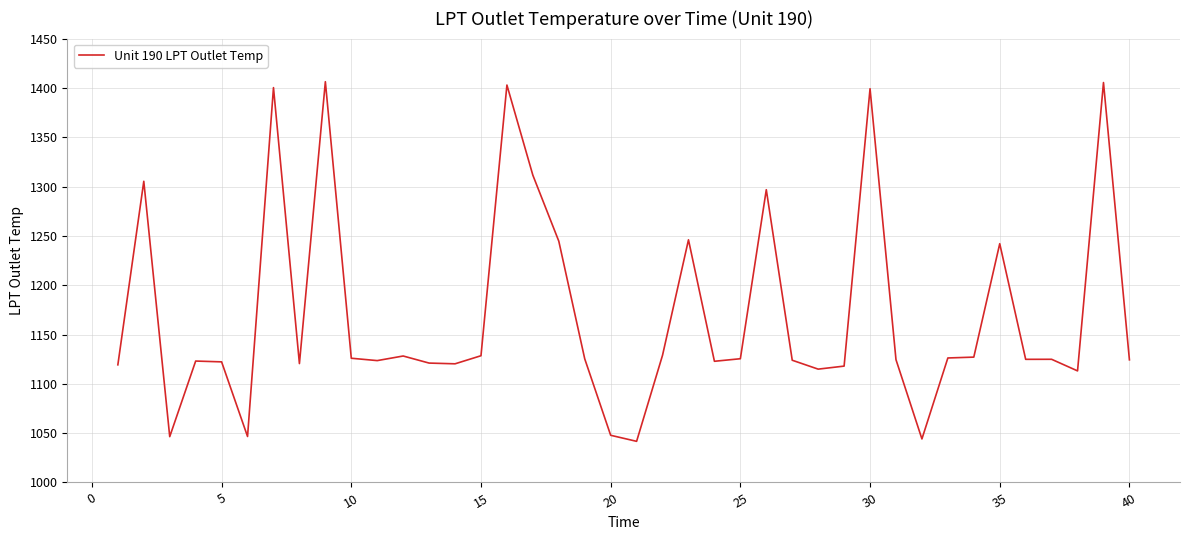

Does the chart display data point markers on the line(s)?

No